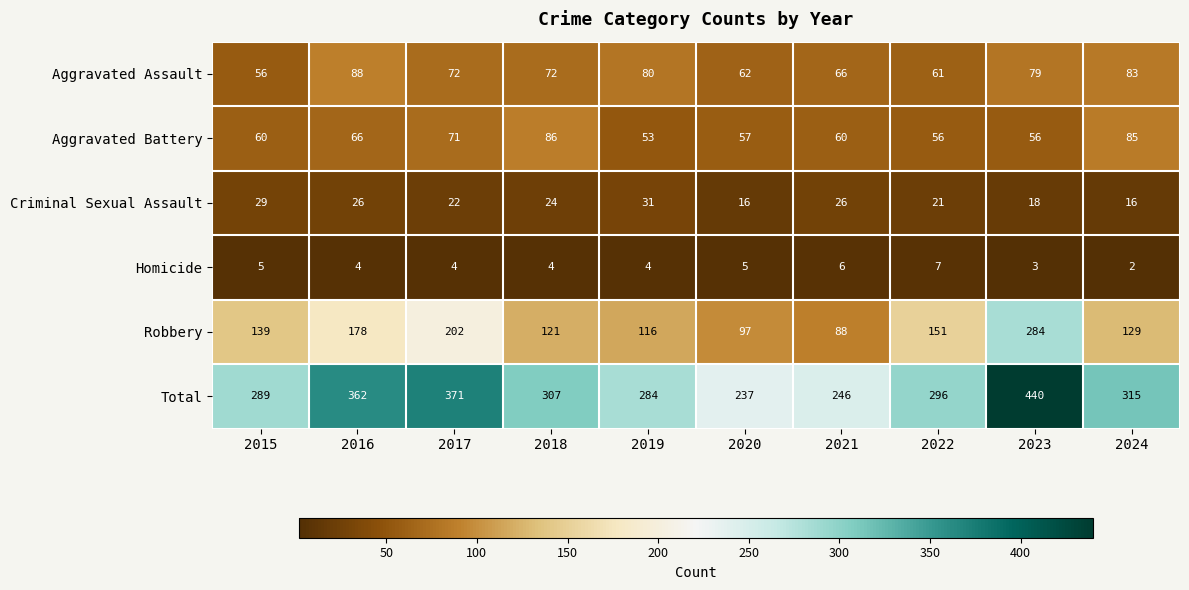

Which series has the largest total across all categories?

Total